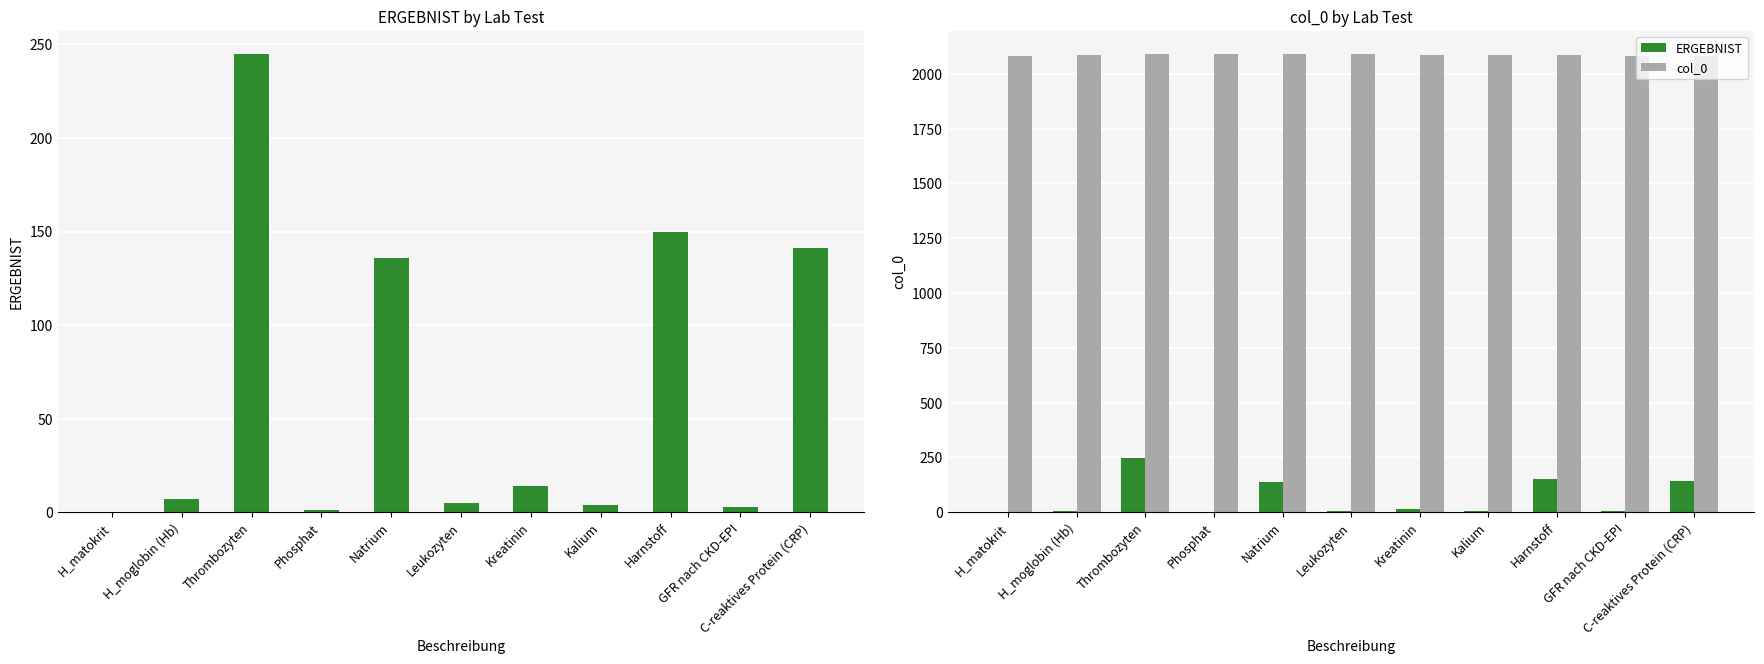

At which label does col_0 first exceed 2087?

Thrombozyten